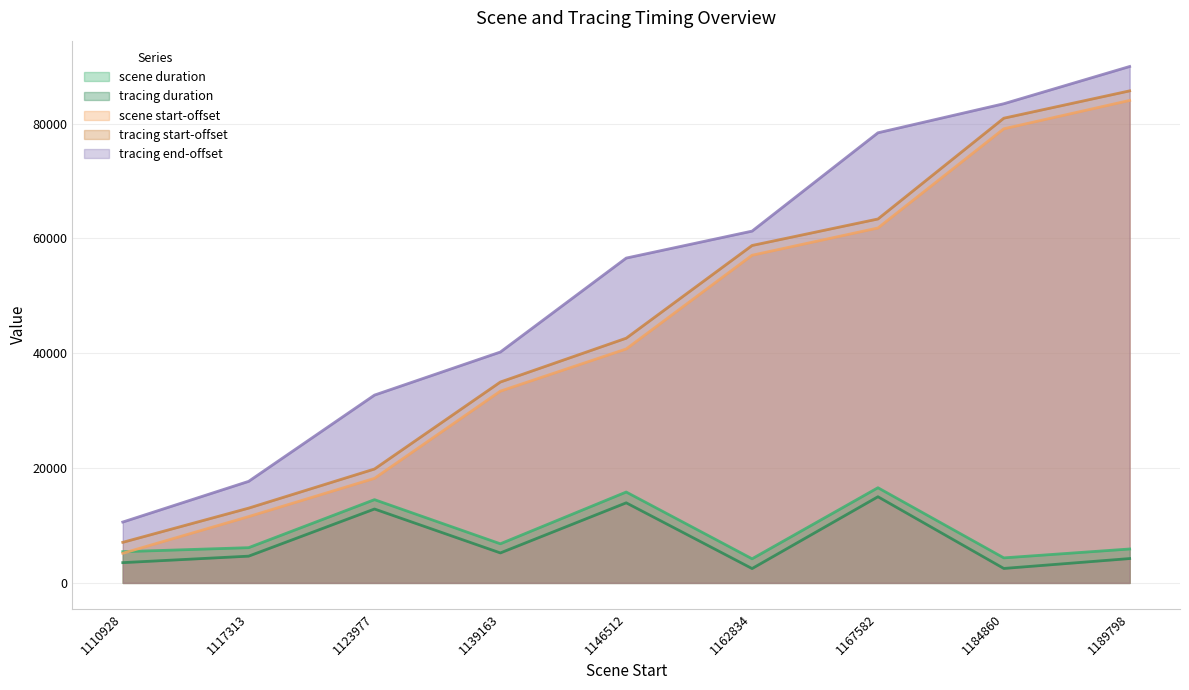

Where is tracing duration nearest to the value 8757?

1139163